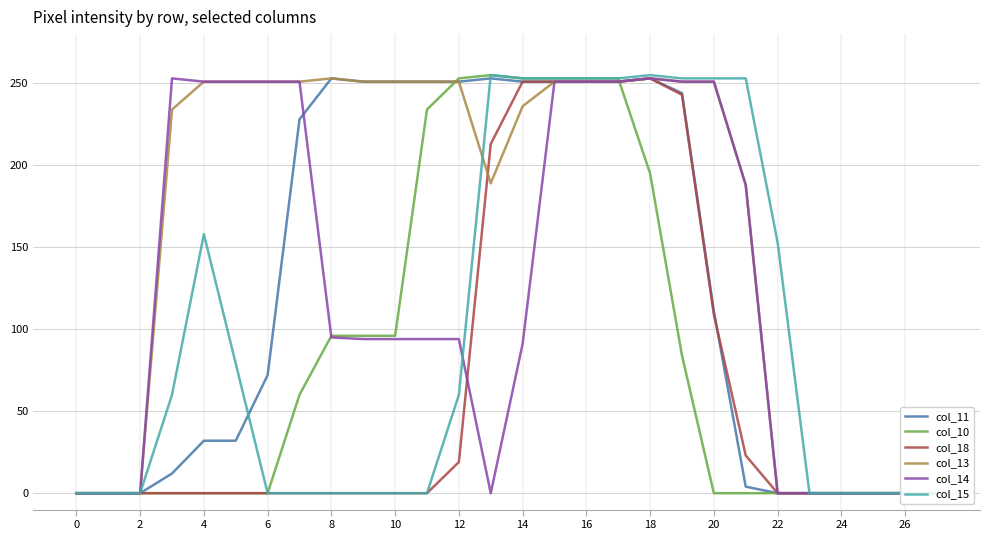

What is the maximum value for col_11?

253